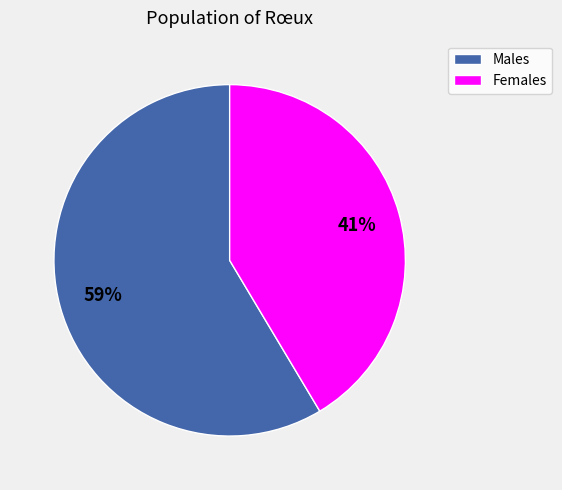

How many slices are in this pie chart?

2